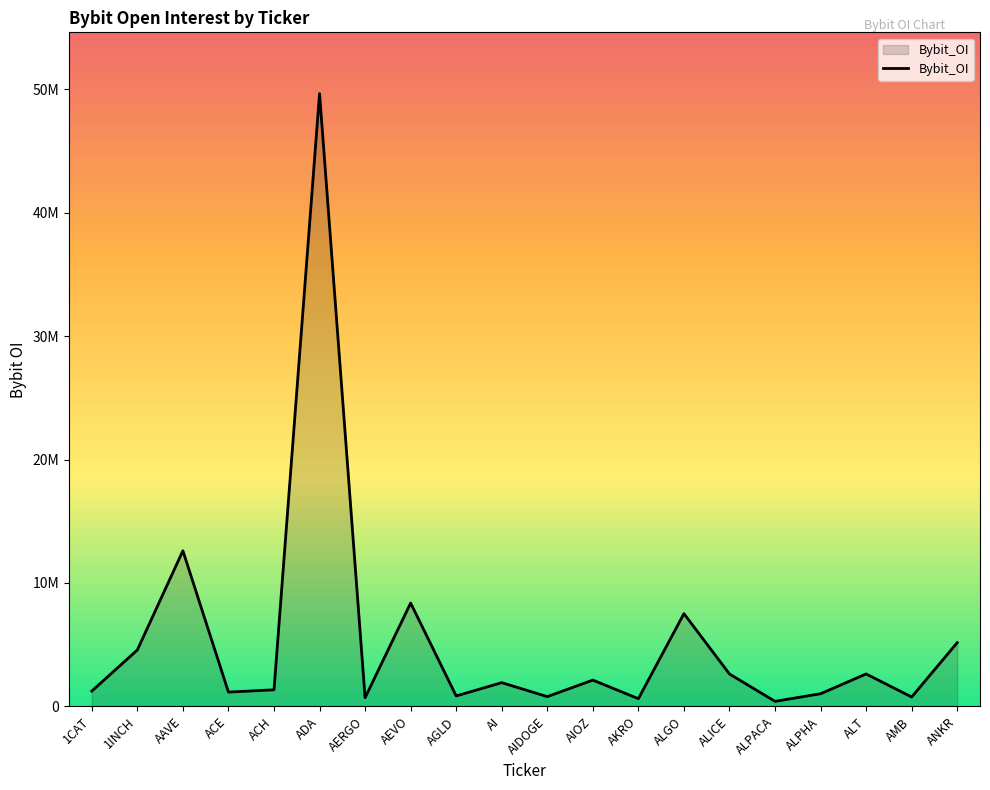

Does the chart have visible grid lines?

No